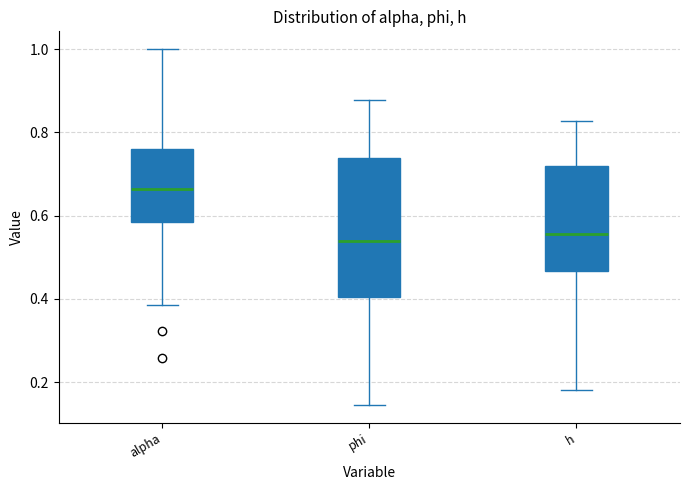

Reading left to right, read every box against the y-axis: the position of its median line, the range the box covers, and the ends of its whiskers. The values are not printed on the chart, so give them approximately, as read against the axis.

alpha: median 0.66, box 0.58 to 0.76, whiskers 0.38 to 1.00
phi: median 0.54, box 0.40 to 0.74, whiskers 0.14 to 0.88
h: median 0.56, box 0.46 to 0.72, whiskers 0.18 to 0.82